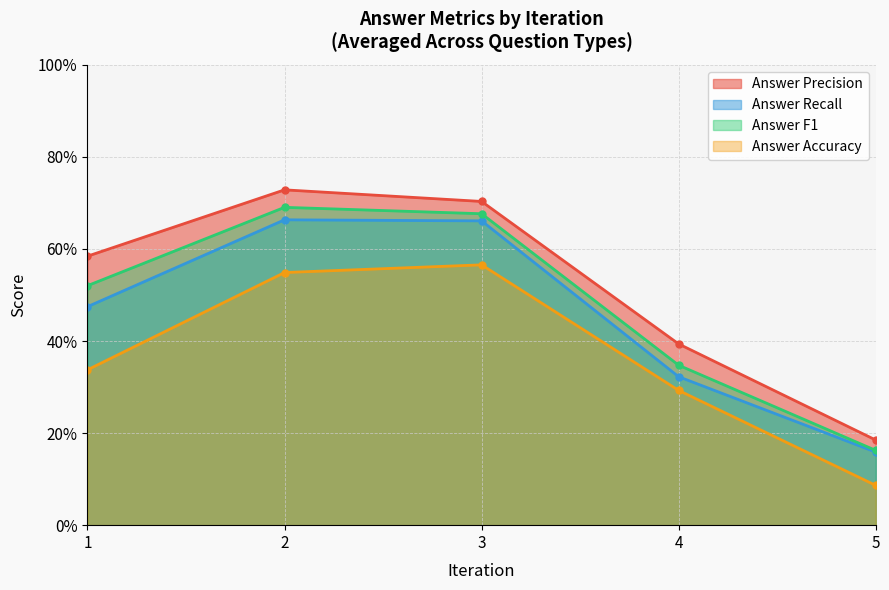

Does the chart display data point markers on the line(s)?

Yes